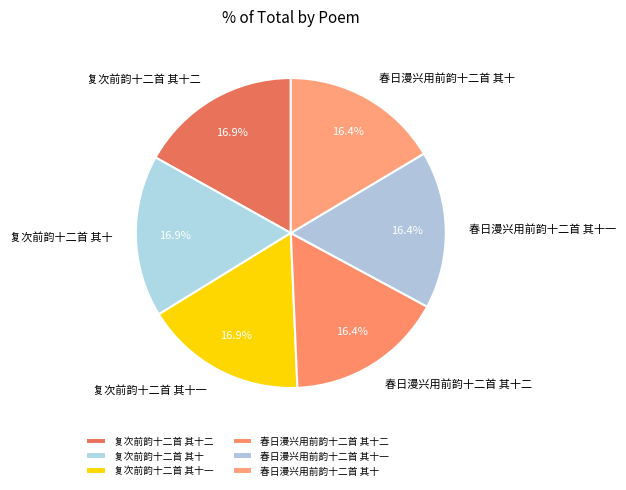

What is the ratio of the value at 春日漫兴用前韵十二首 其十一 to the value at 春日漫兴用前韵十二首 其十?

1.0